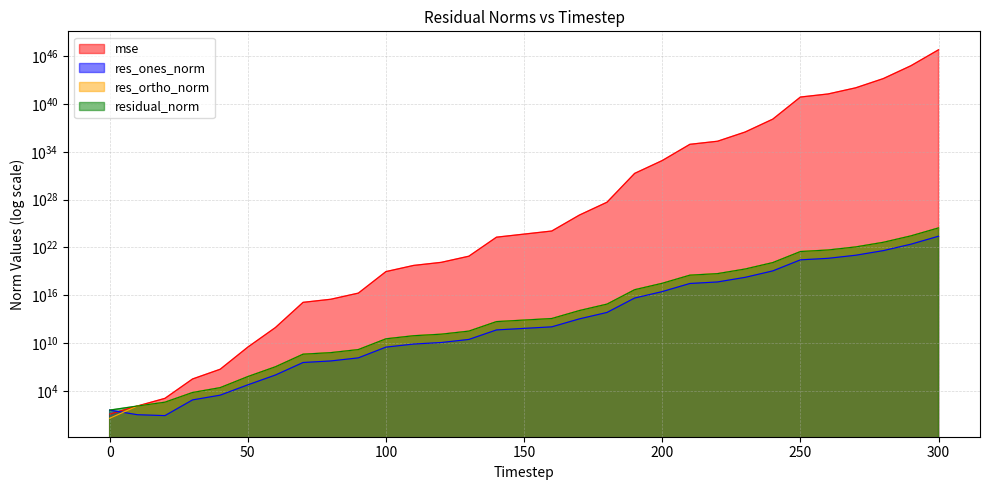

What is the sum of the residual_norm values at 260 and 140?

4798872504201988014080.0